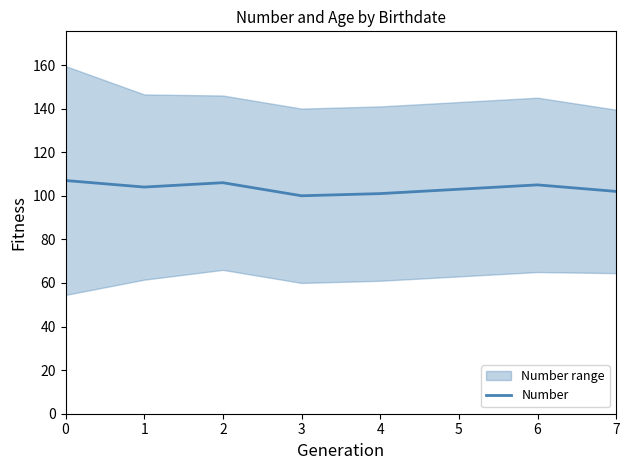

At which category does the data reach its first local peak?

2